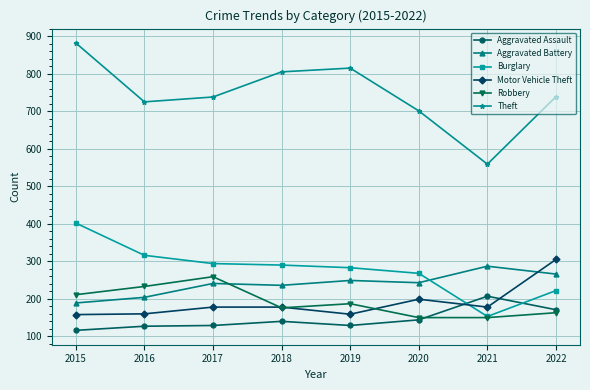

Which series has the largest total across all categories?

Theft